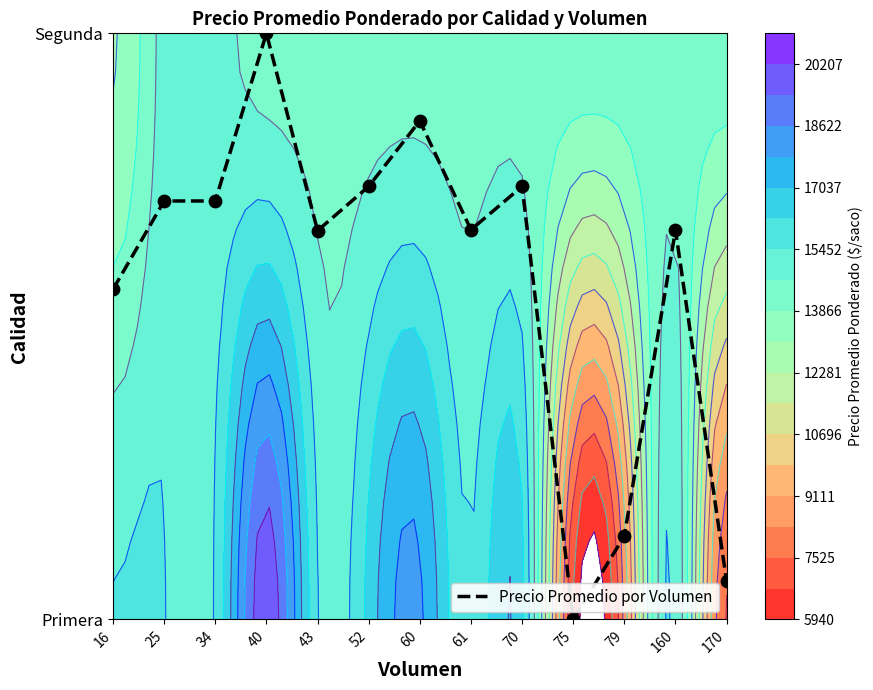

What is the difference between the maximum and second lowest values?

0.9